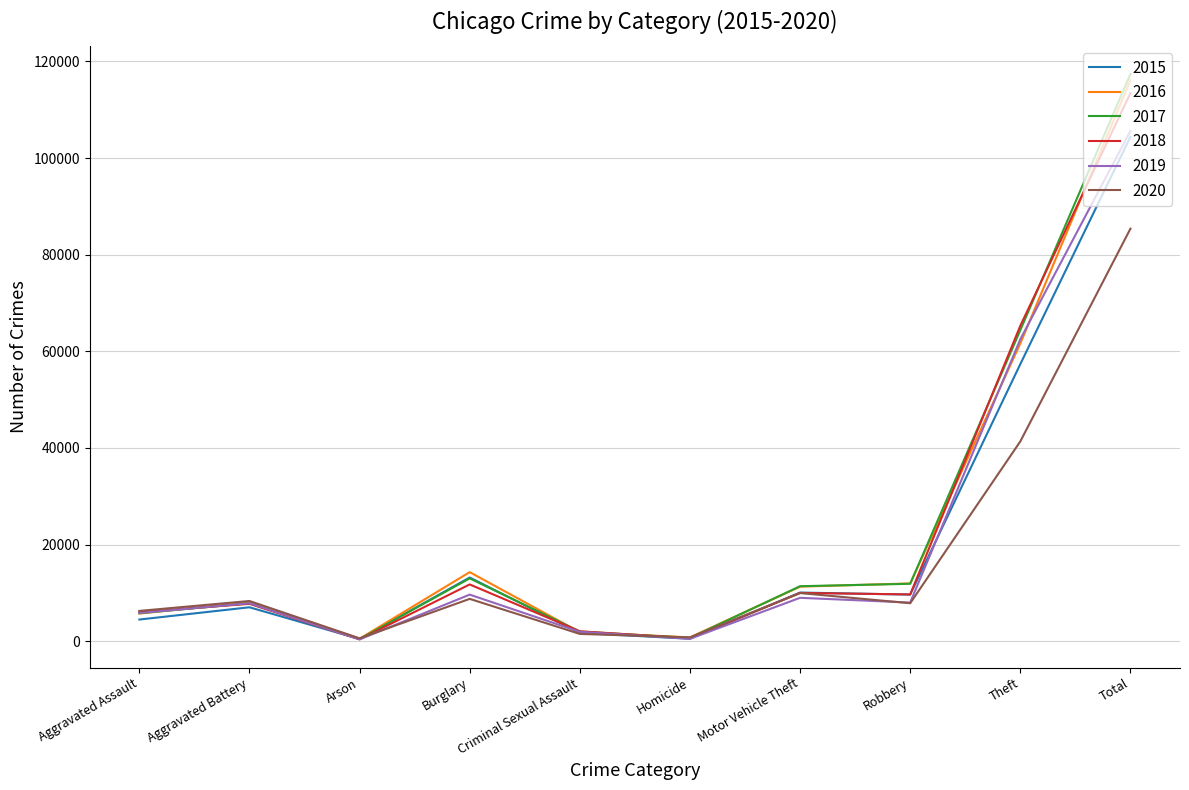

At how many categories does at least one series exceed 49375?

2